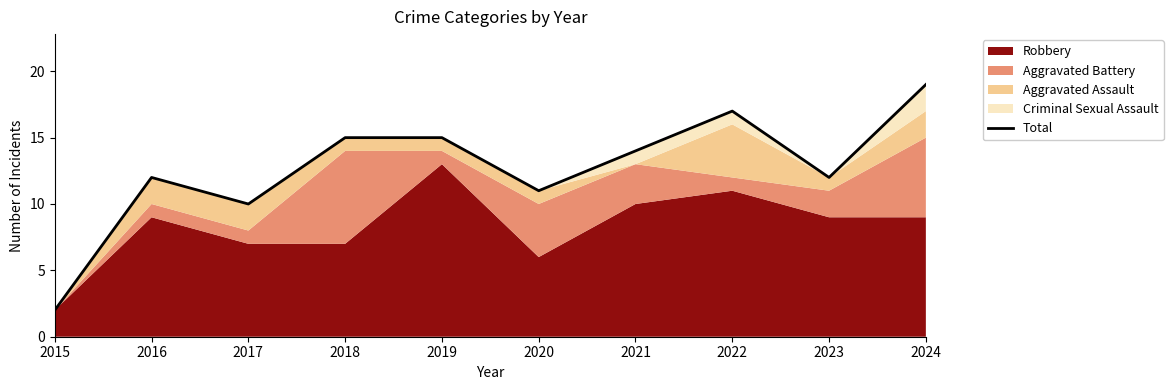

How many lines are shown in the chart?

1